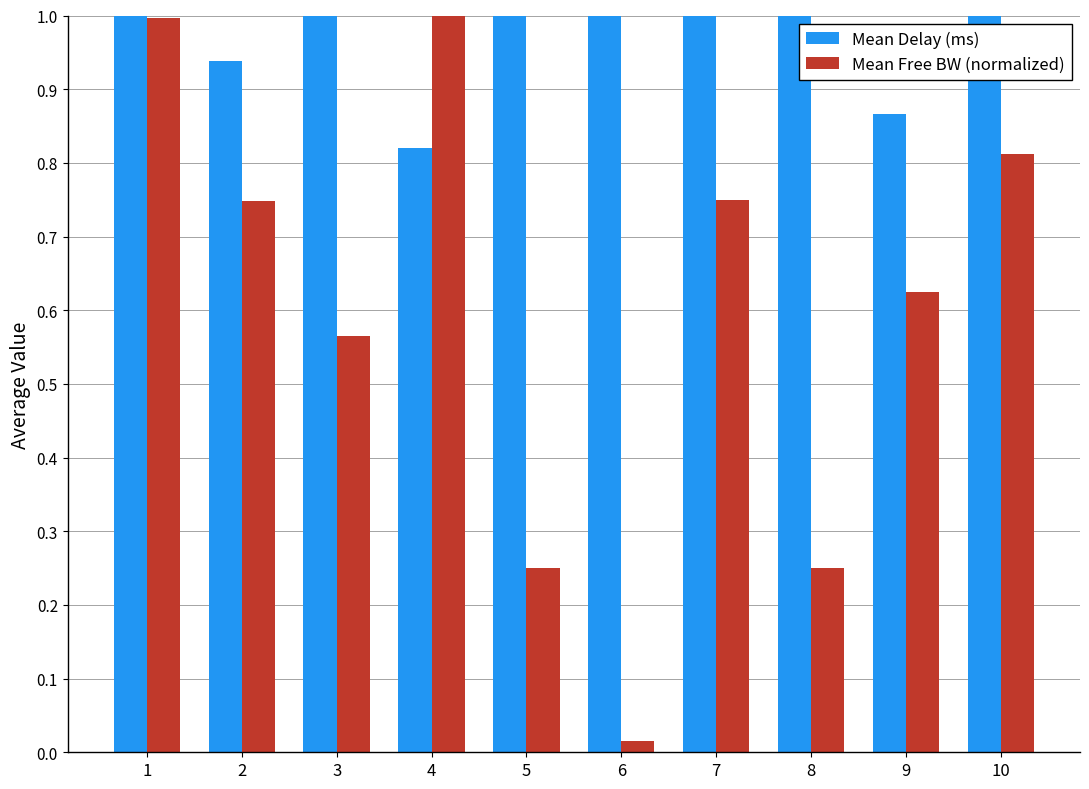

True or false: Mean Free BW (normalized) has a value of 1.0 at 1.

True